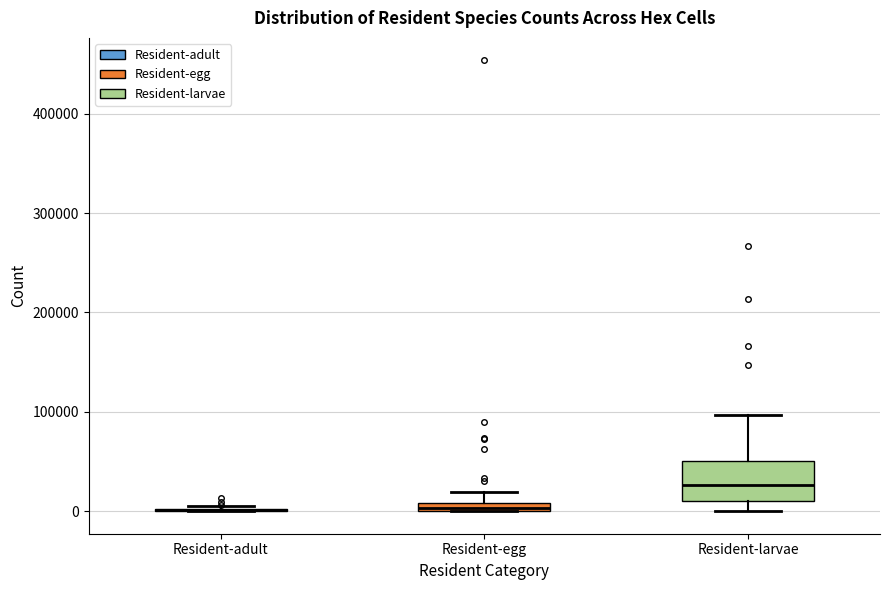

Which box is the tallest, from its lower edge to its upper edge?

Resident-larvae